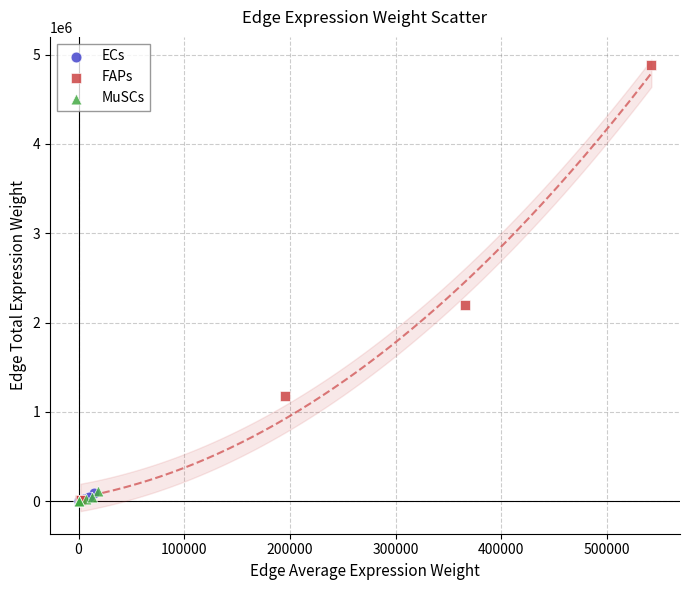

Which series contains the highest Y value?

FAPs